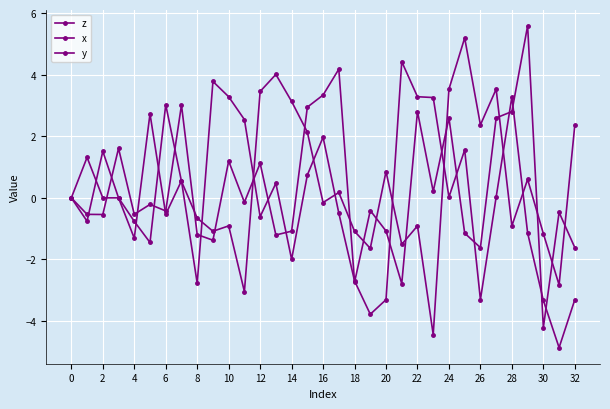

How many times do x and y cross each other?

15